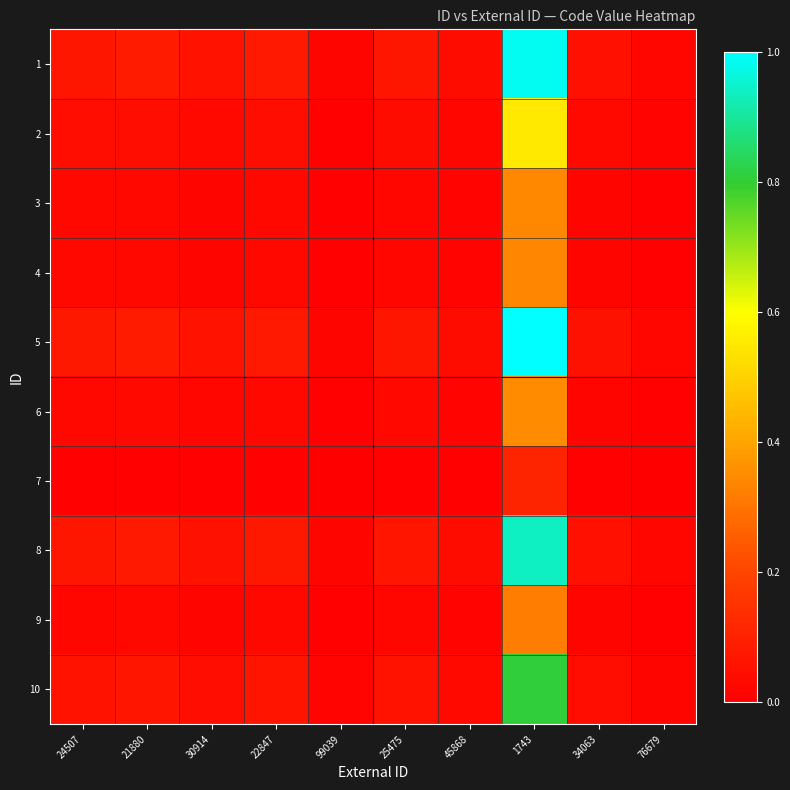

Reading left to right, extract all data points from this chart.

1: 24507=0.1	21880=0.1	30914=0.1	22847=0.1	99039=0.0	25475=0.1	45868=0.0	1743=1.0	34063=0.1	76679=0.0
2: 24507=0.0	21880=0.0	30914=0.0	22847=0.0	99039=0.0	25475=0.0	45868=0.0	1743=0.6	34063=0.0	76679=0.0
3: 24507=0.0	21880=0.0	30914=0.0	22847=0.0	99039=0.0	25475=0.0	45868=0.0	1743=0.3	34063=0.0	76679=0.0
4: 24507=0.0	21880=0.0	30914=0.0	22847=0.0	99039=0.0	25475=0.0	45868=0.0	1743=0.3	34063=0.0	76679=0.0
5: 24507=0.1	21880=0.1	30914=0.1	22847=0.1	99039=0.0	25475=0.1	45868=0.0	1743=1.0	34063=0.1	76679=0.0
6: 24507=0.0	21880=0.0	30914=0.0	22847=0.0	99039=0.0	25475=0.0	45868=0.0	1743=0.4	34063=0.0	76679=0.0
7: 24507=0.0	21880=0.0	30914=0.0	22847=0.0	99039=0.0	25475=0.0	45868=0.0	1743=0.1	34063=0.0	76679=0.0
8: 24507=0.1	21880=0.1	30914=0.1	22847=0.1	99039=0.0	25475=0.1	45868=0.0	1743=0.9	34063=0.0	76679=0.0
9: 24507=0.0	21880=0.0	30914=0.0	22847=0.0	99039=0.0	25475=0.0	45868=0.0	1743=0.3	34063=0.0	76679=0.0
10: 24507=0.1	21880=0.1	30914=0.0	22847=0.1	99039=0.0	25475=0.1	45868=0.0	1743=0.8	34063=0.0	76679=0.0